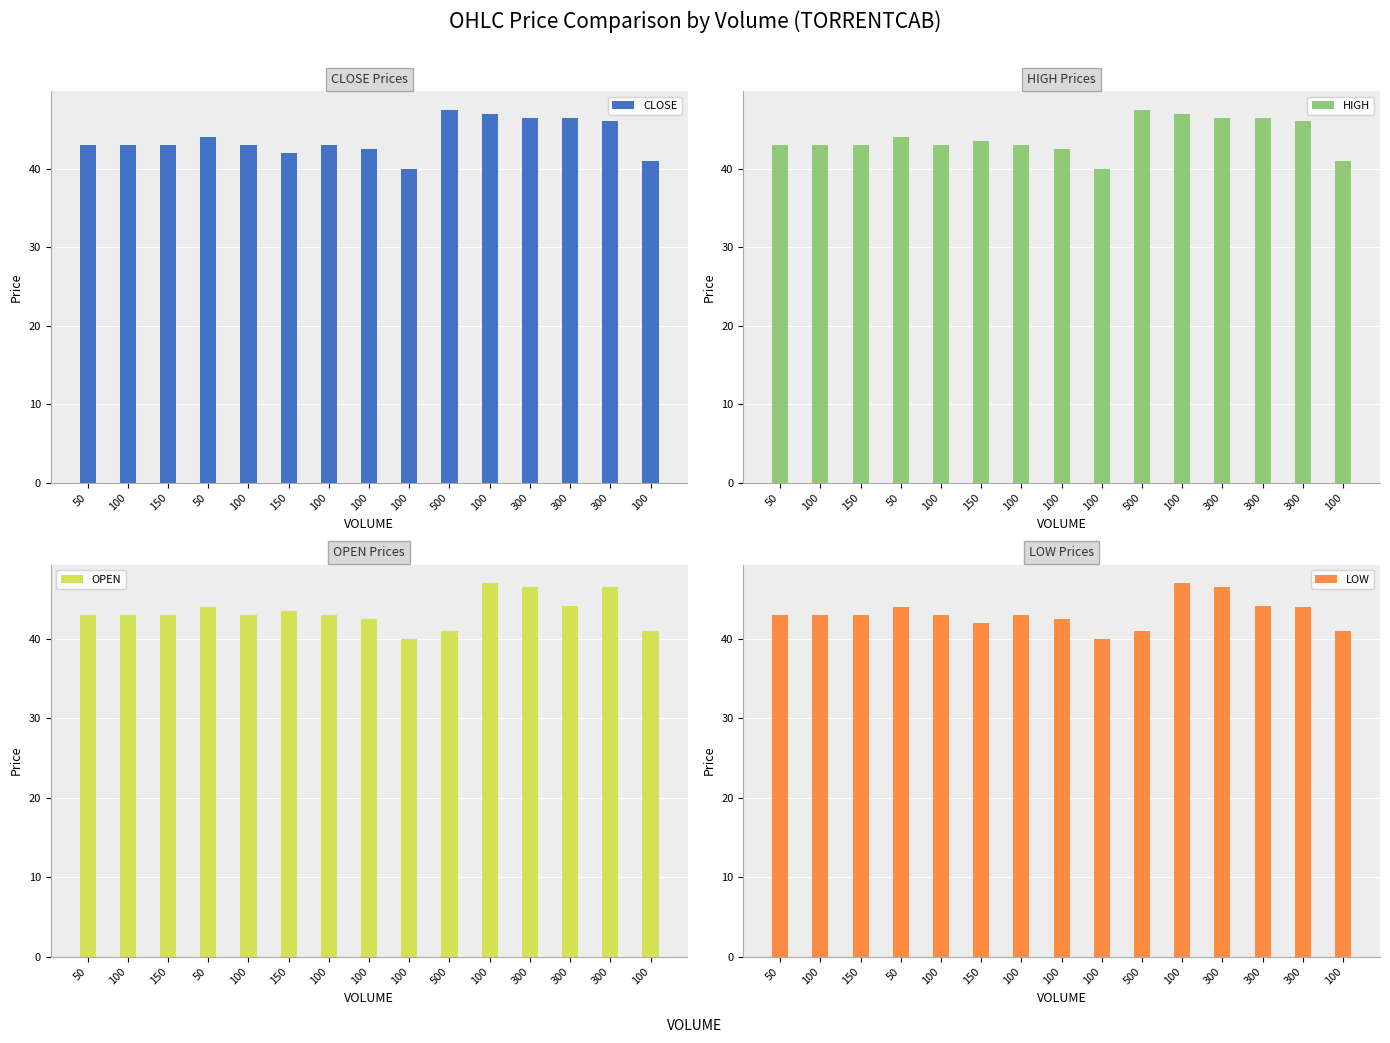

Which label corresponds to the smallest value in the chart?

100